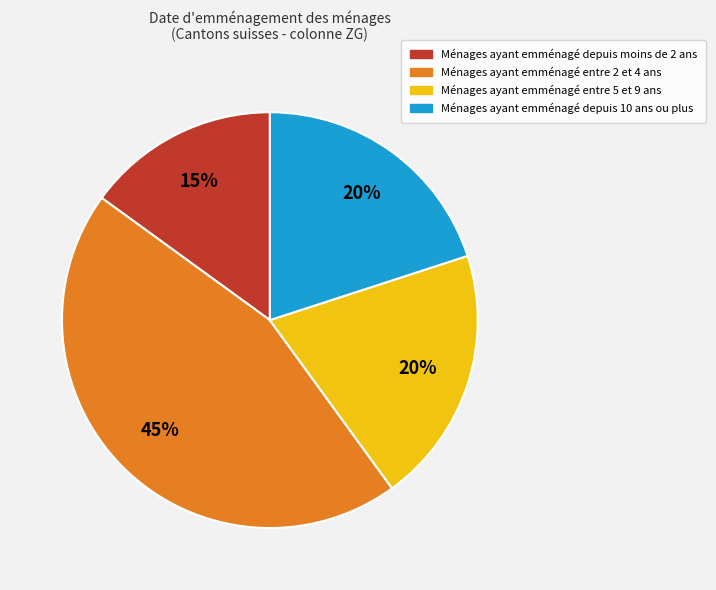

Does any single category account for the majority?

No